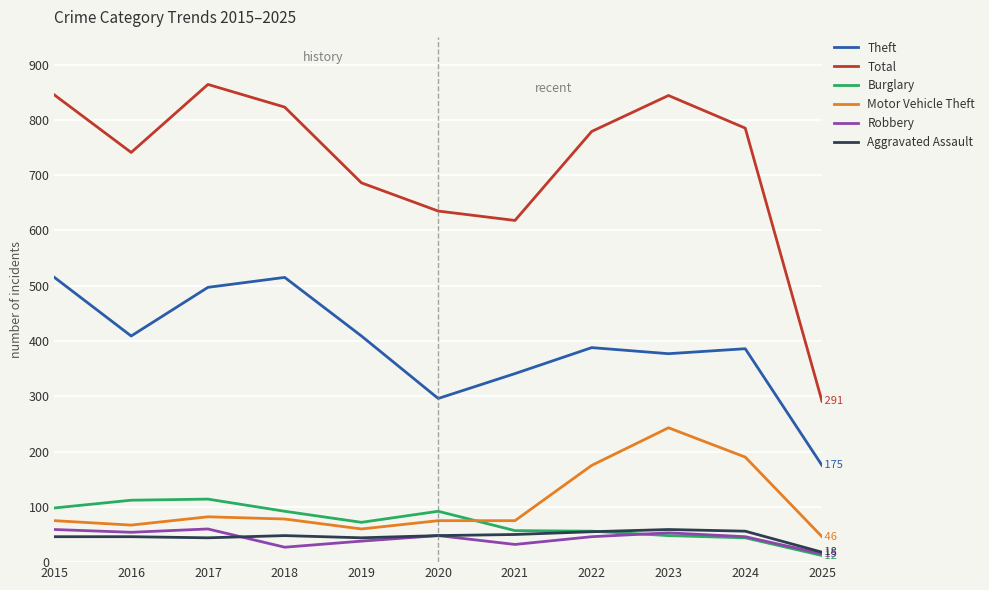

Rank the series at 2016 from highest to lowest value.

Total, Theft, Burglary, Motor Vehicle Theft, Robbery, Aggravated Assault